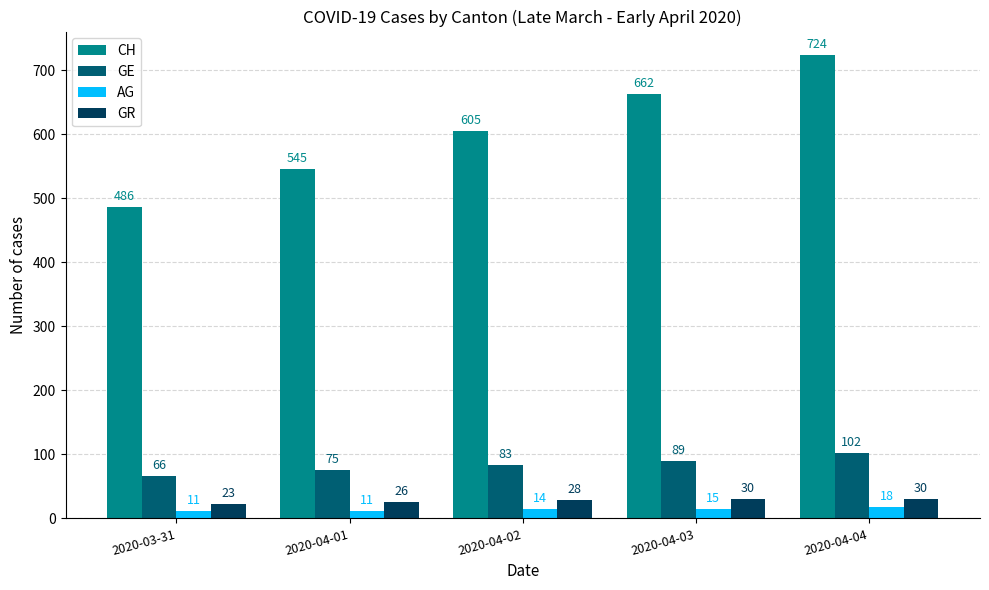

Where is GR nearest to the value 26?

2020-04-01